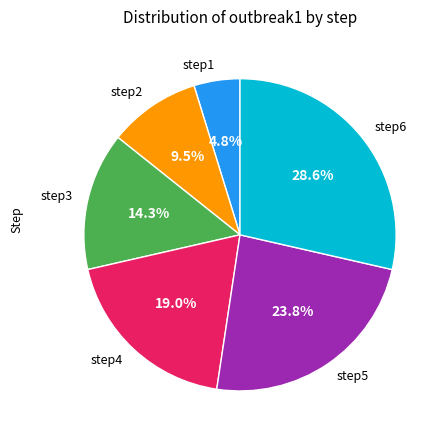

The step6 slice represents 29% of the pie. True or false?

True